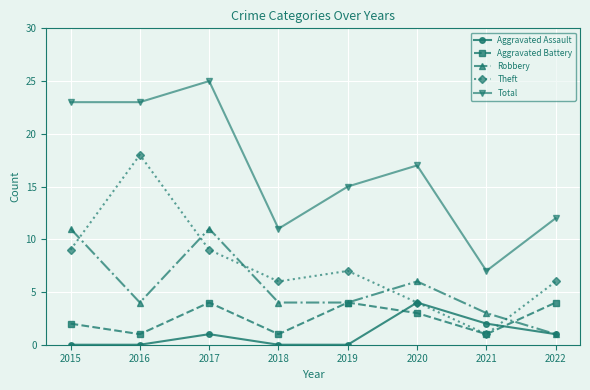

How many interior local valleys does the Theft series have?

2